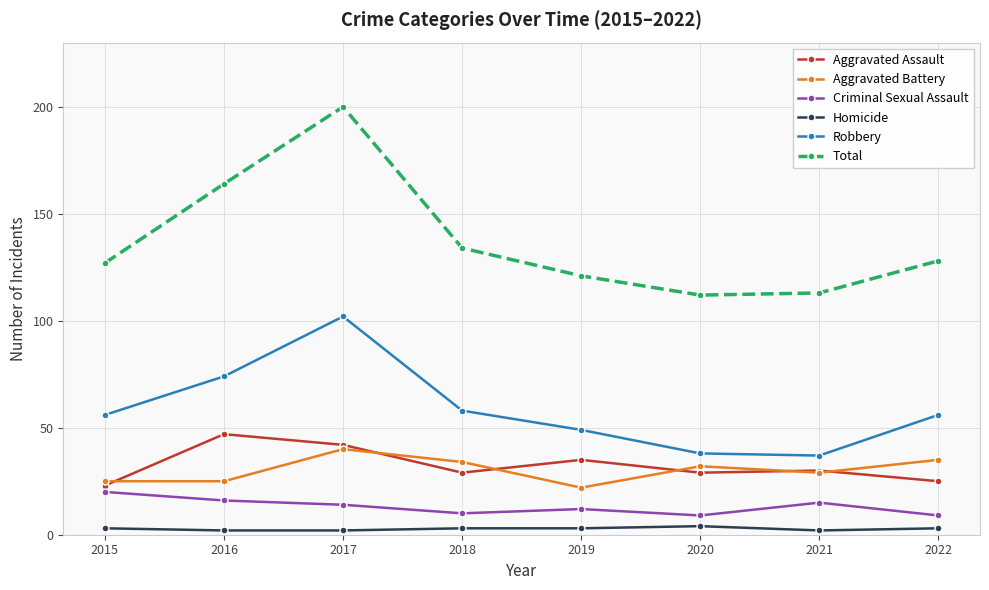

What is the average value of the Criminal Sexual Assault series?

13